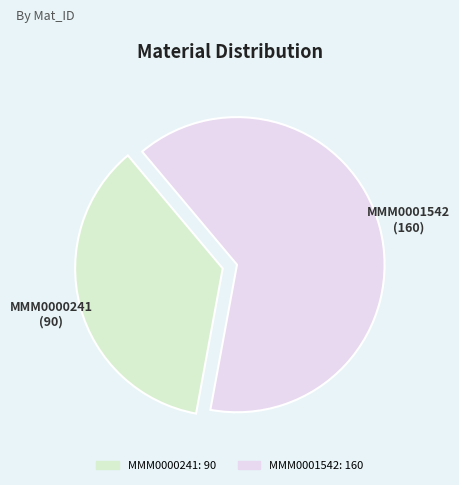

Which has a higher value, MMM0001542 or MMM0000241?

MMM0001542